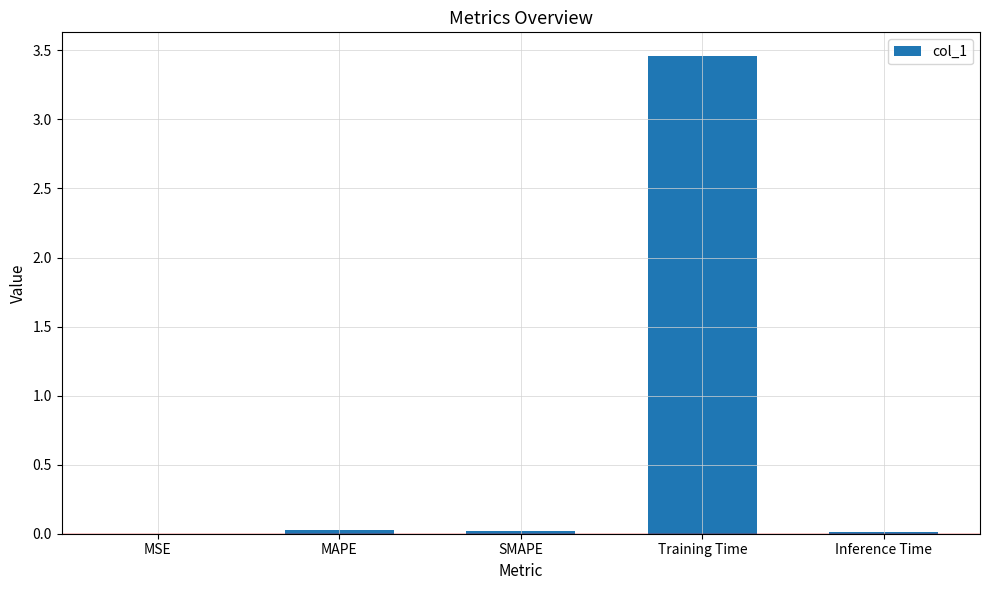

True or false: the data shows 0.0 at SMAPE.

True